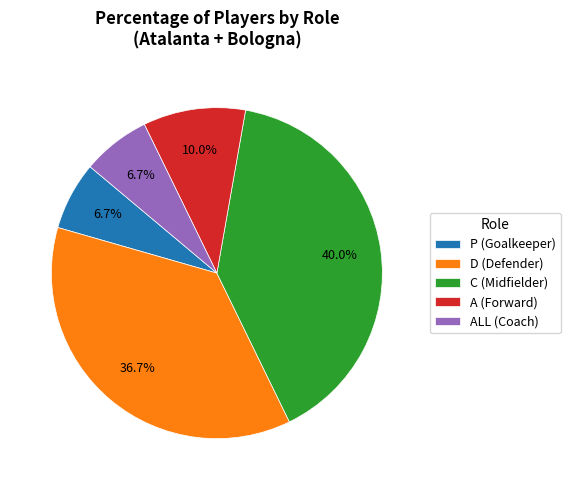

Which slice is the largest?

C (Midfielder)